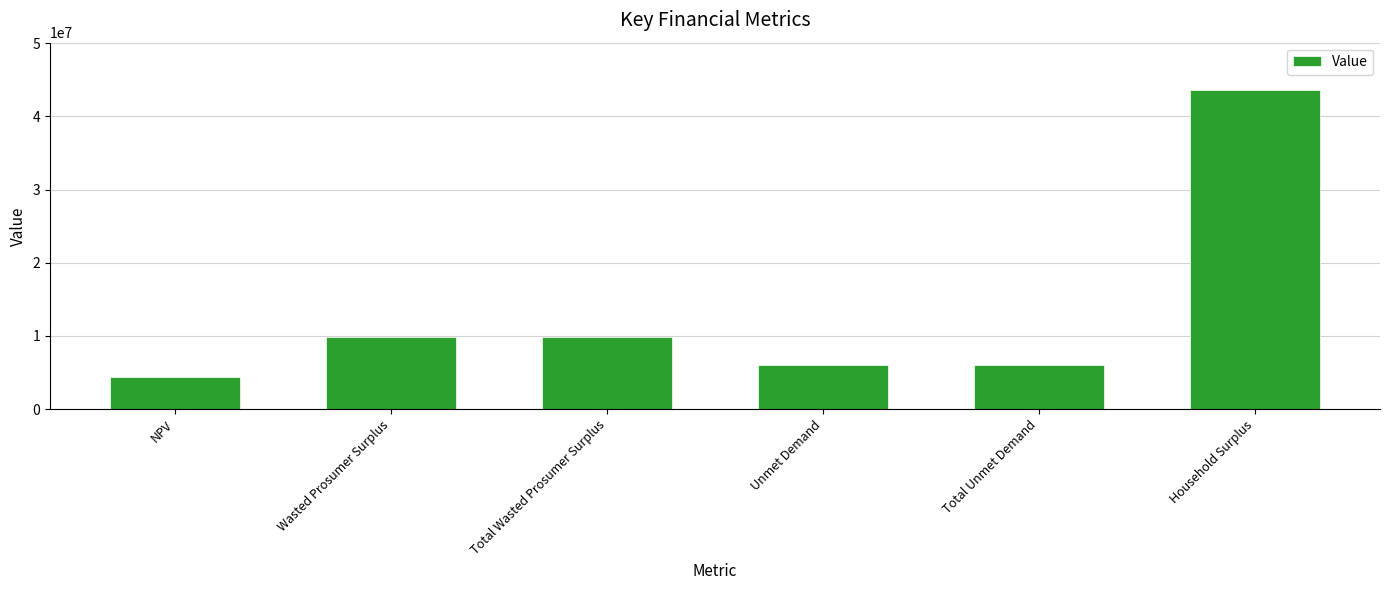

Reading left to right, extract all data points from this chart.

4416215.7	9798557.1	9798557.1	5989166.7	5989166.7	43527521.3